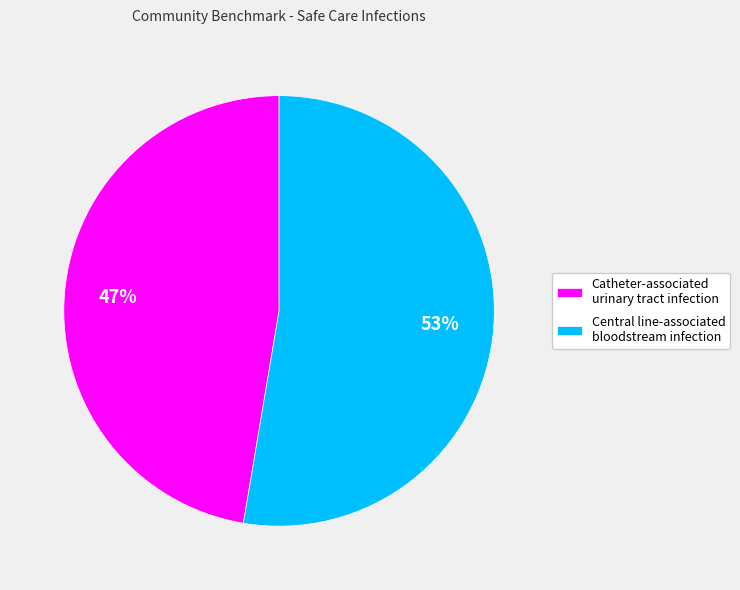

What is the ratio of the value at Catheter-associated urinary tract infection to the value at Central line-associated bloodstream infection?

0.9